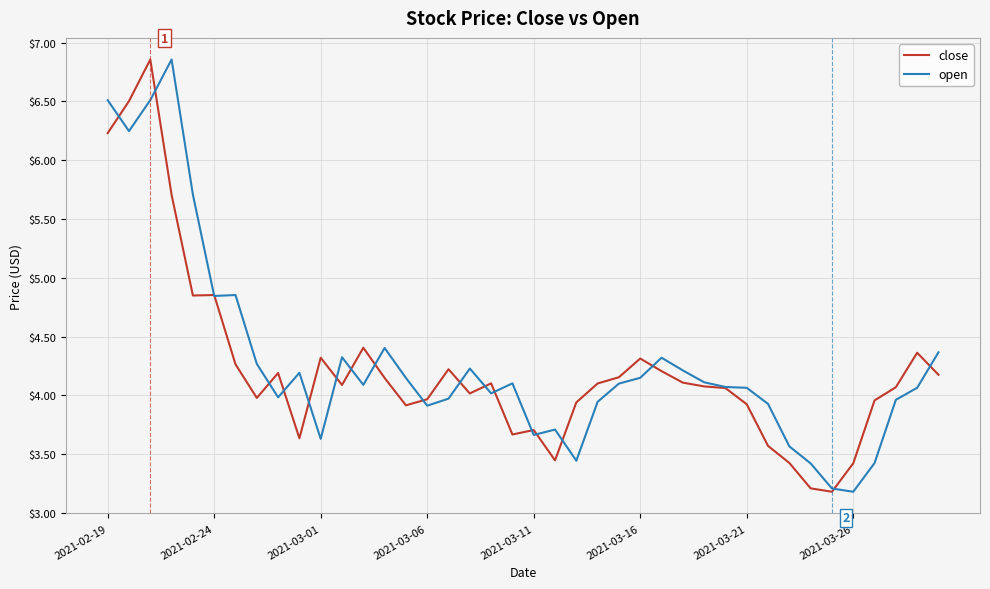

What is the lowest value of the open series?

3.2